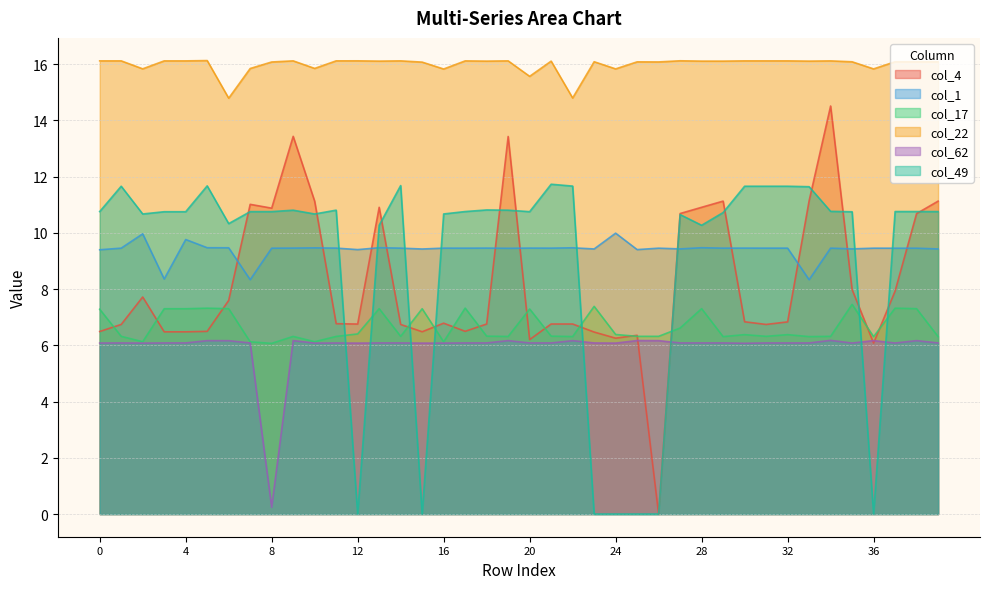

Rank the series at 22 from lowest to highest value.

col_62, col_17, col_4, col_1, col_49, col_22